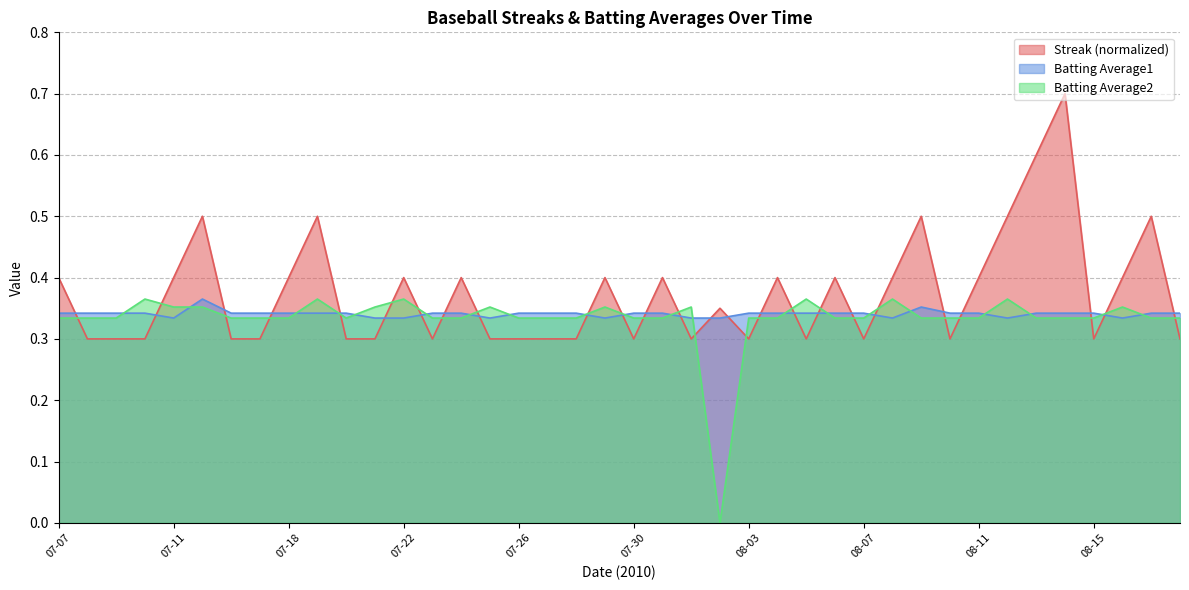

Rank the series by their maximum value, from lowest to highest.

Batting Average1, Batting Average2, Streak